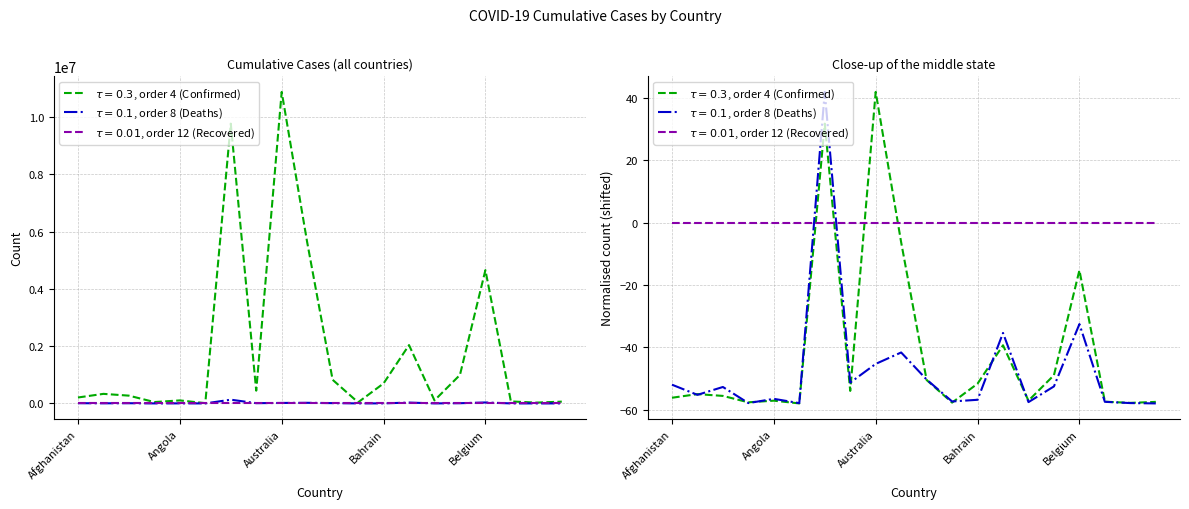

True or false: Confirmed and Deaths cross at least once.

False